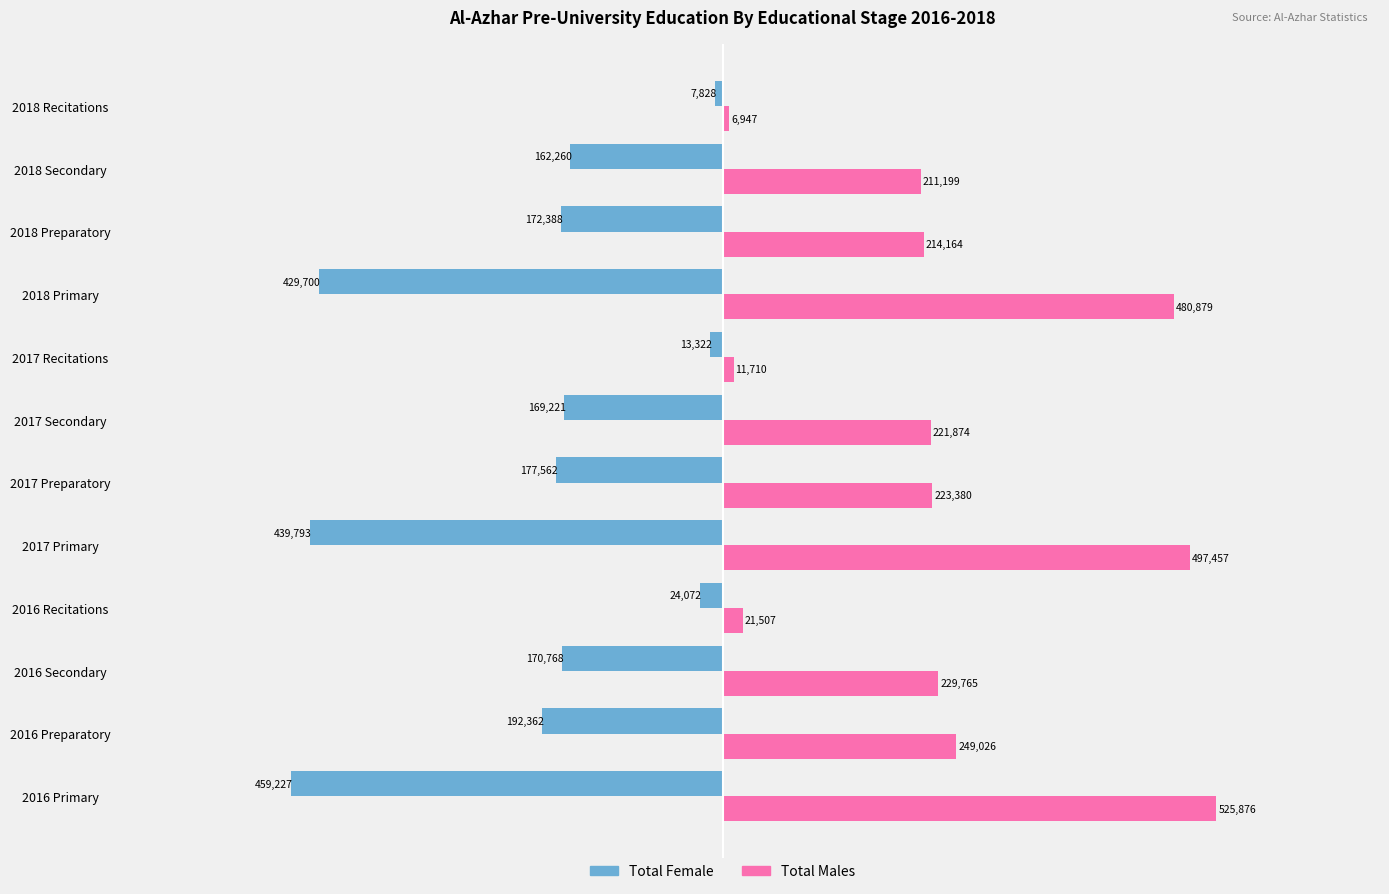

At which category is the sum across all series the highest?

2016 Primary